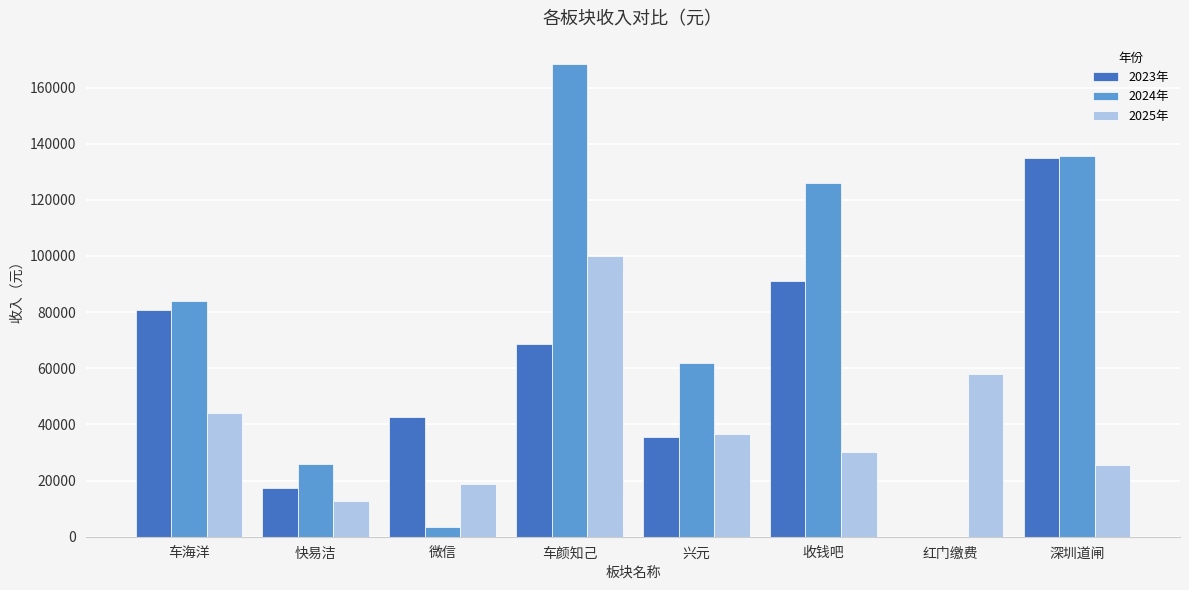

Between 车海洋 and 车颜知己, which series saw the biggest shift?

2024年